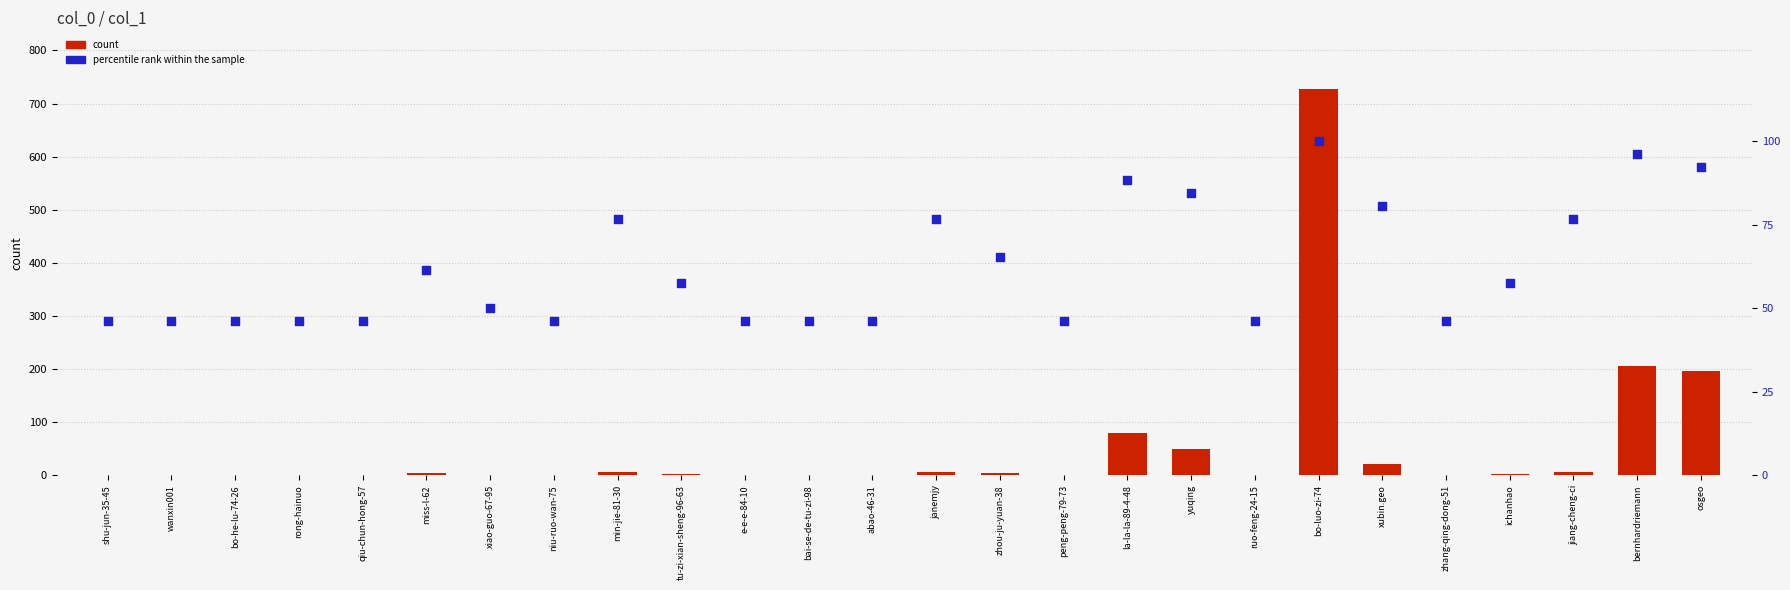

What are all the series names shown in the legend?

count, percentile rank within the sample